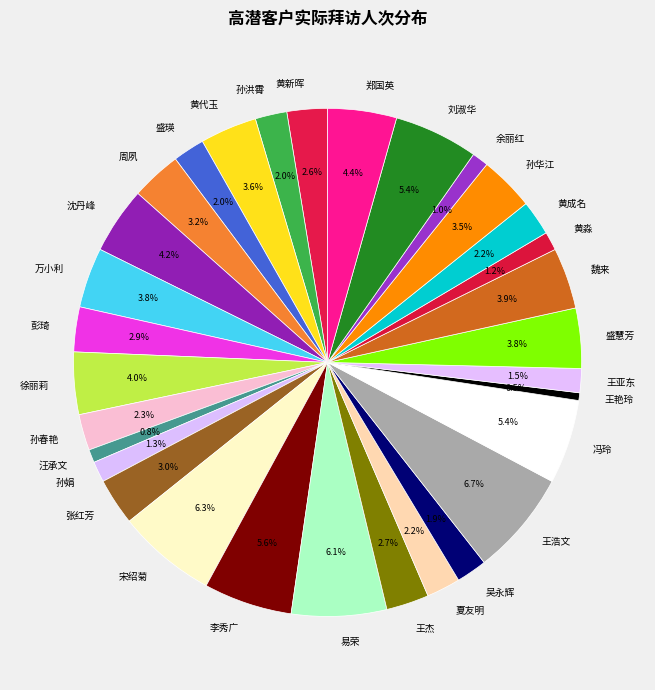

Between 张红芳 and 吴永辉, which is larger?

张红芳